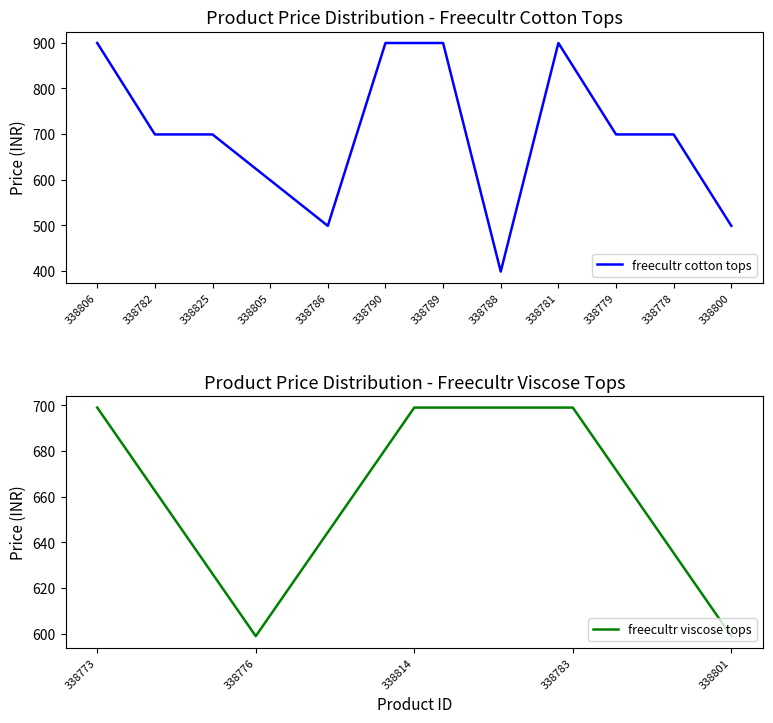

Rank the categories by value from lowest to highest.

338788, 338786, 338800, 338805, 338776, 338801, 338782, 338825, 338773, 338814, 338783, 338779, 338778, 338806, 338790, 338789, 338781